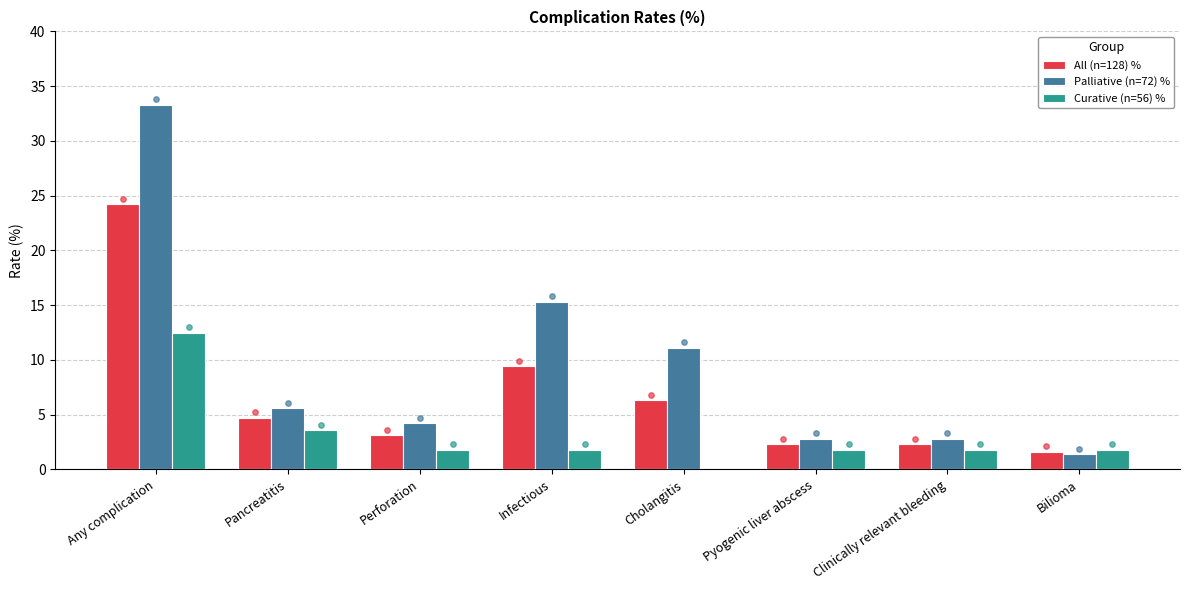

Which series has the widest spread of Y values?

Palliative (n=72) %